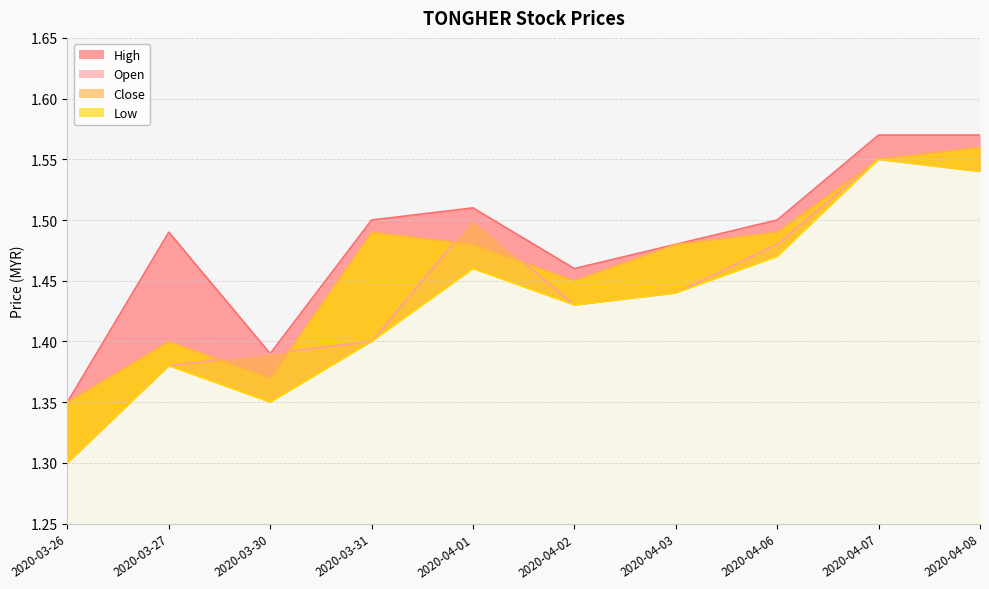

What position from the right is 2020-04-01?

6